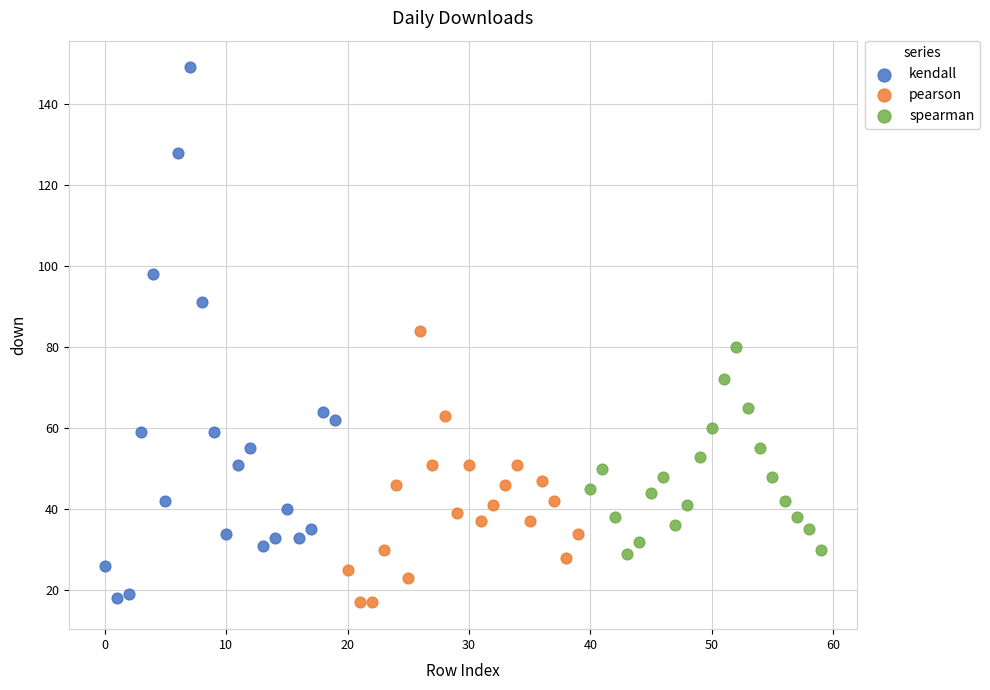

Which series has the largest Y range (max minus min)?

kendall